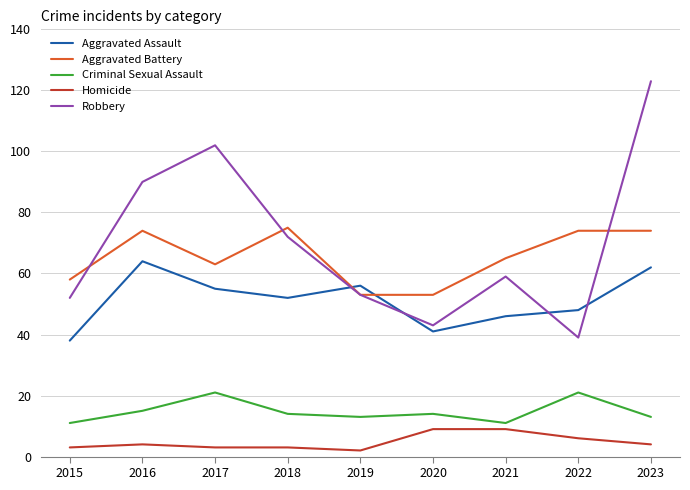

Rank the series by their maximum value, from highest to lowest.

Robbery, Aggravated Battery, Aggravated Assault, Criminal Sexual Assault, Homicide